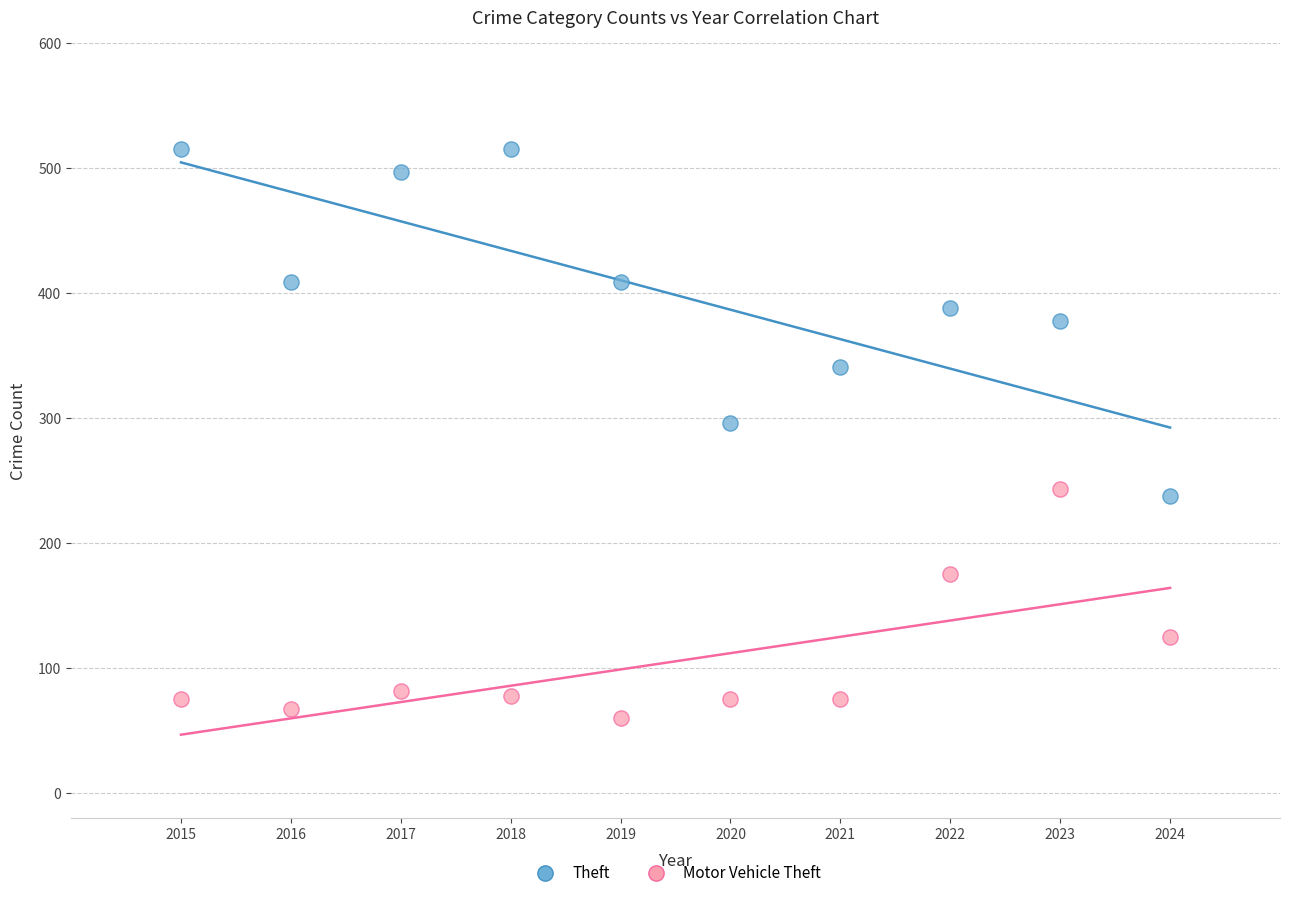

What are all the series names shown in the legend?

Theft, Motor Vehicle Theft